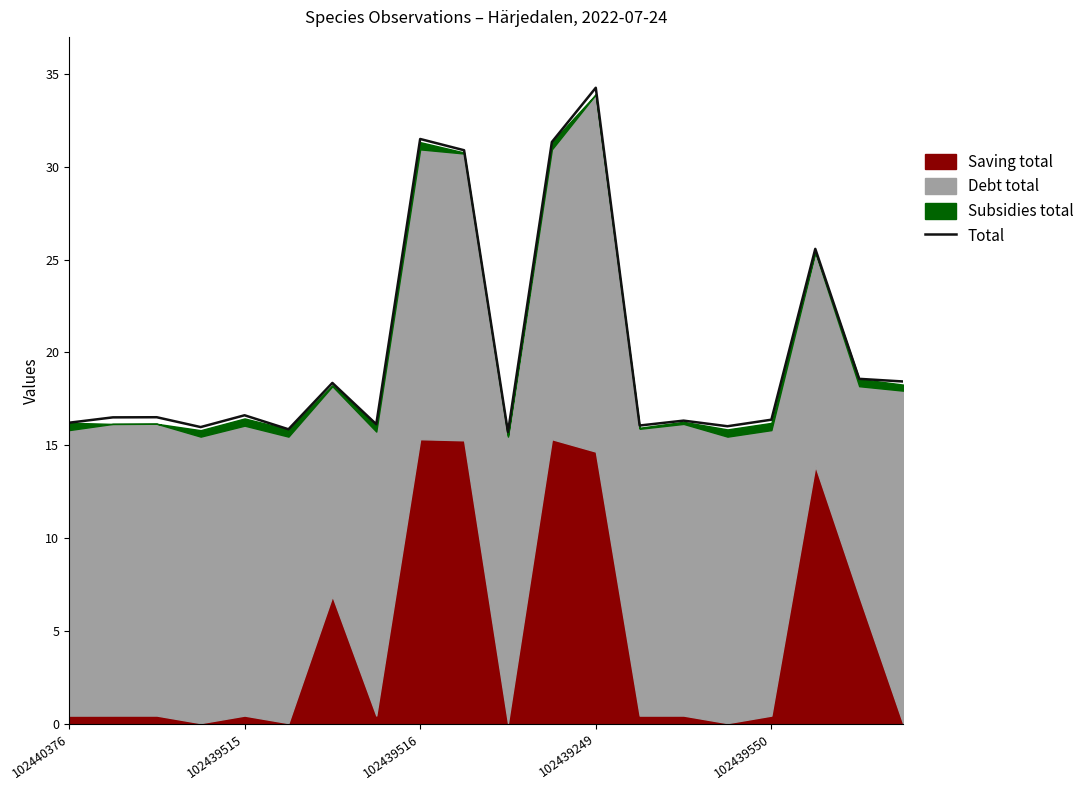

The Total series shows 9.2 at 102439550. True or false?

False